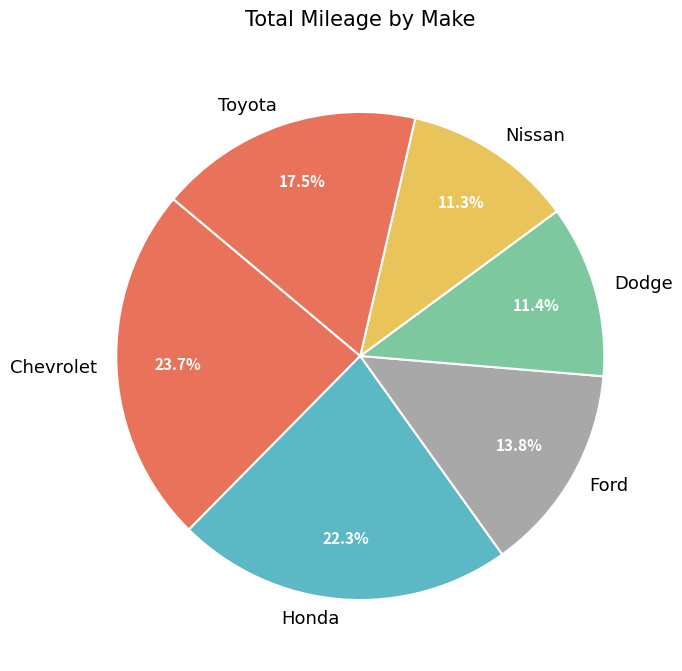

Is there a majority slice in this chart?

No